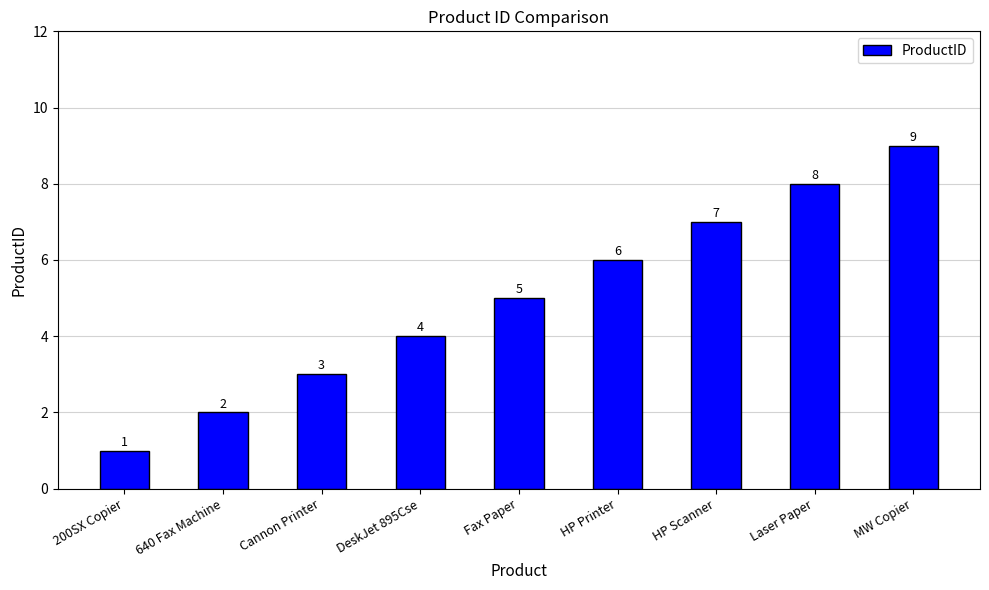

What is the change in value from Fax Paper to MW Copier?

+4